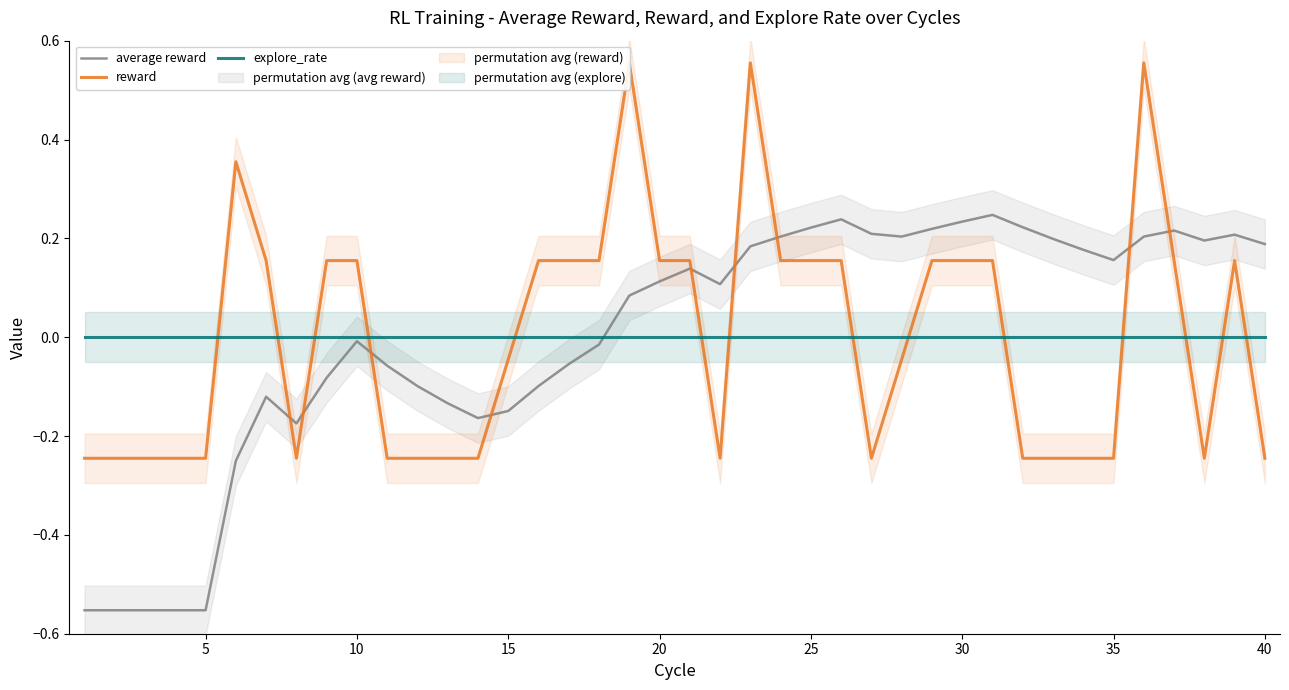

Is the value of reward at 40 greater than the value of average reward at 27?

No